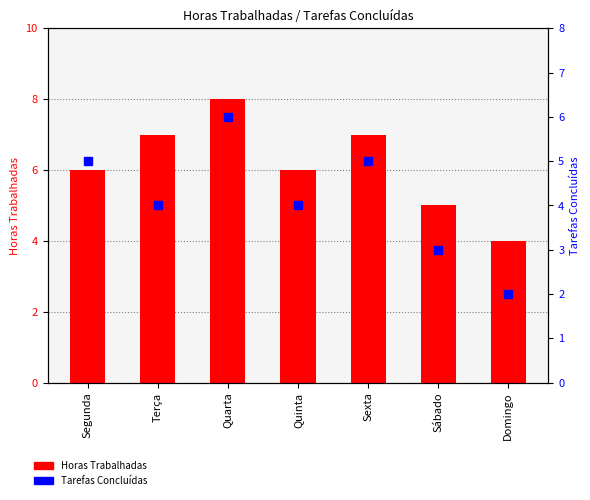

Which series changed the most between Terça and Domingo?

Horas Trabalhadas